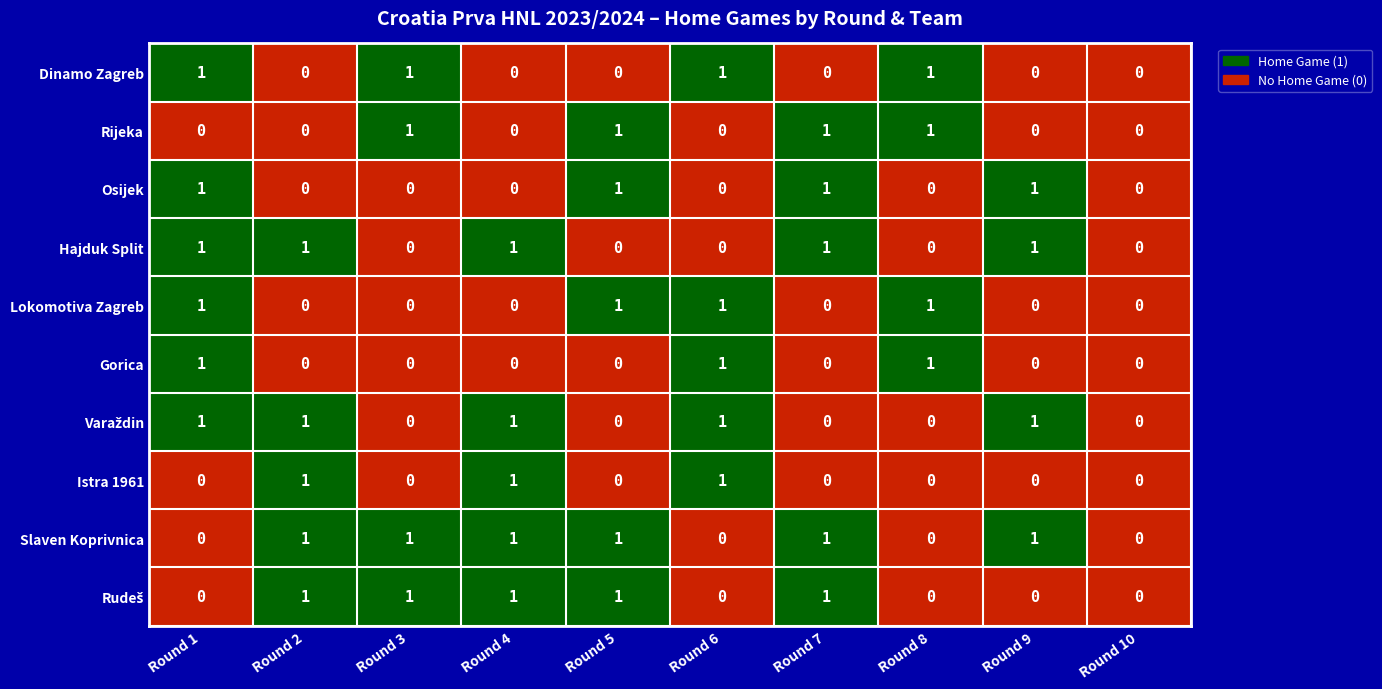

At which category is the sum across all series the highest?

Round 1